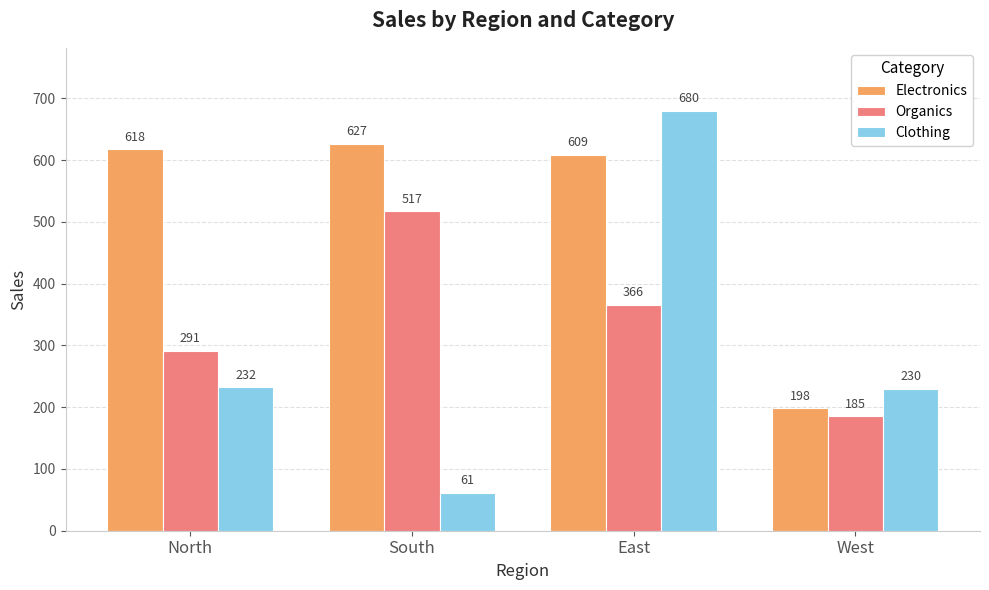

What is the label of the 1st bar from the left?

North